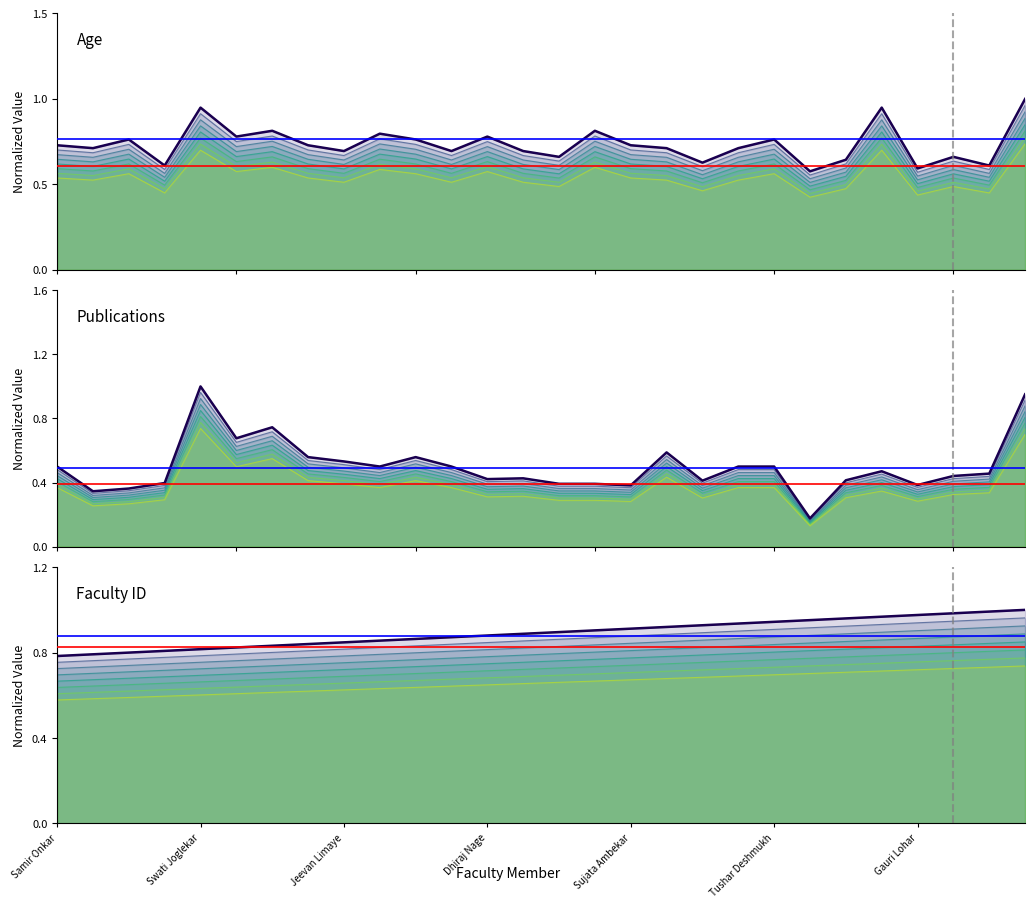

Rank the series by their maximum value, from highest to lowest.

Age, ID, Publications